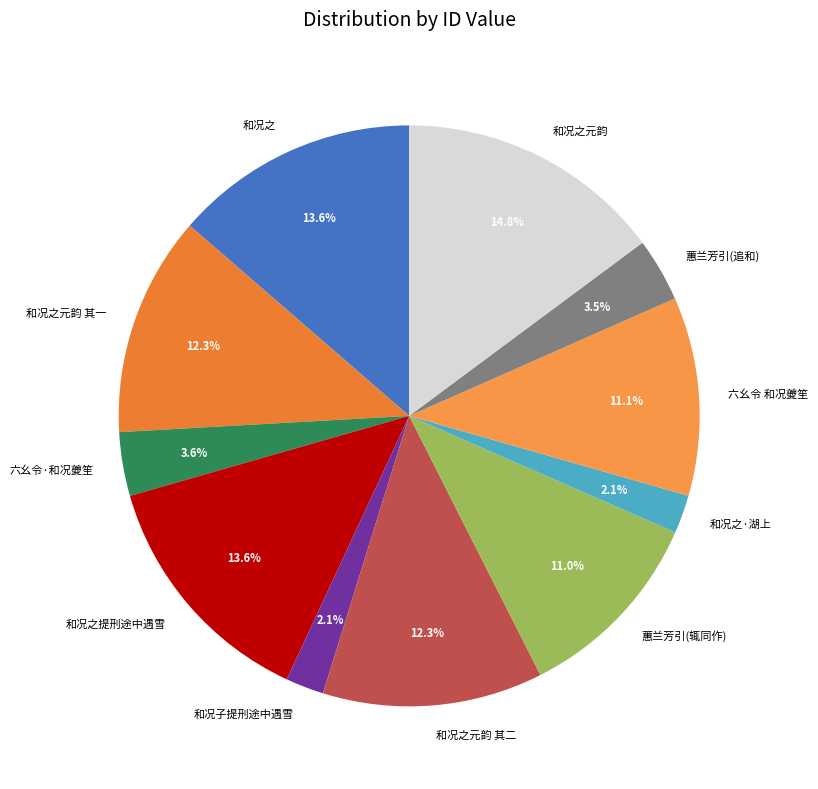

What is the ratio of the value at 蕙兰芳引(辄同作) to the value at 和况之提刑途中遇雪?

0.8